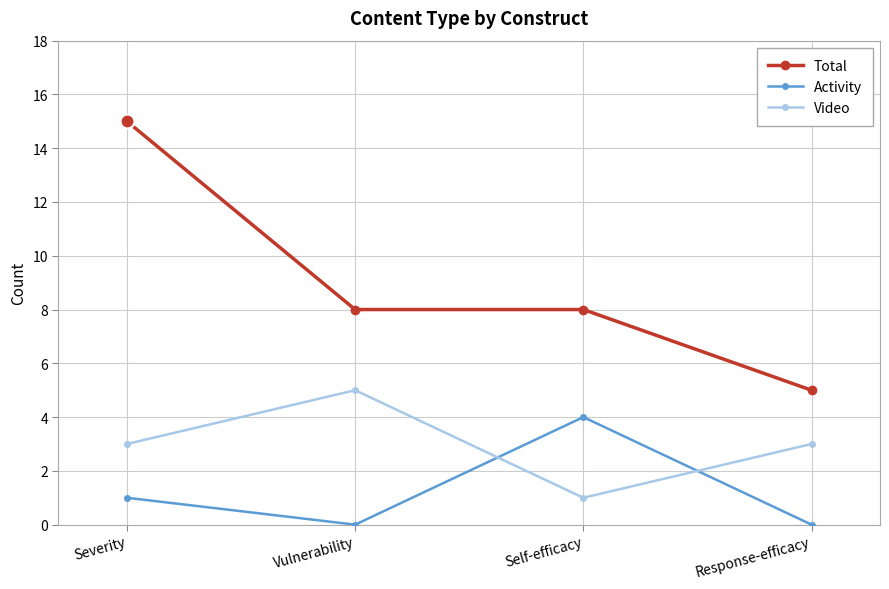

How many distinct data groups are displayed?

3